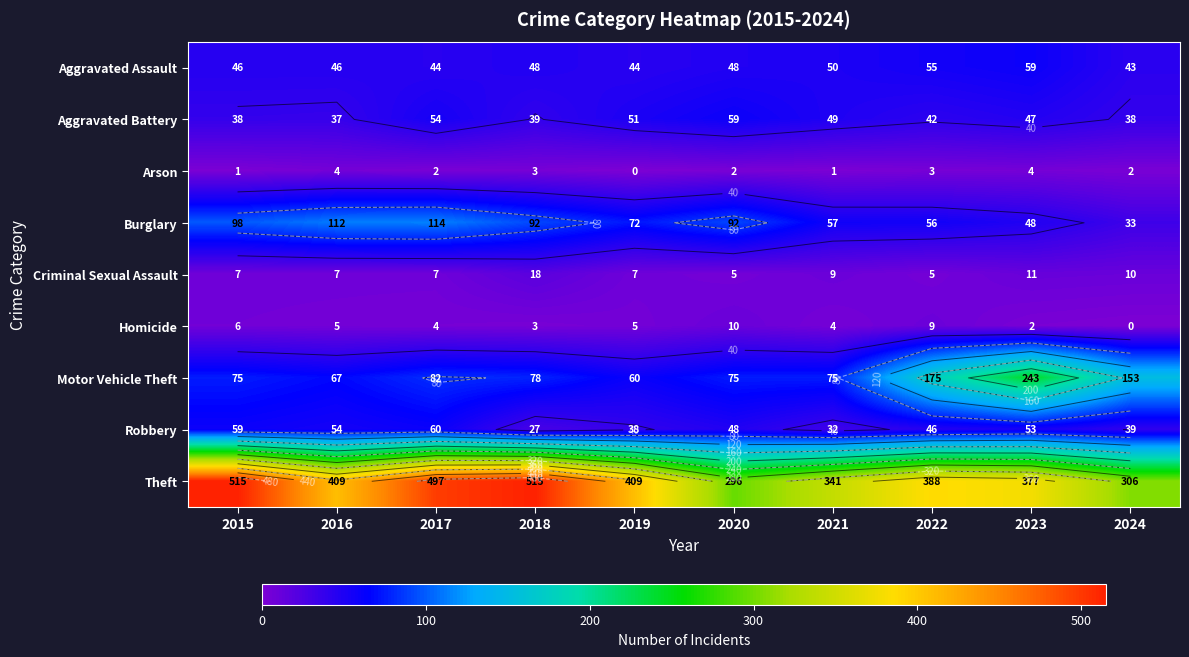

How many values in the Homicide series are below 5?

5